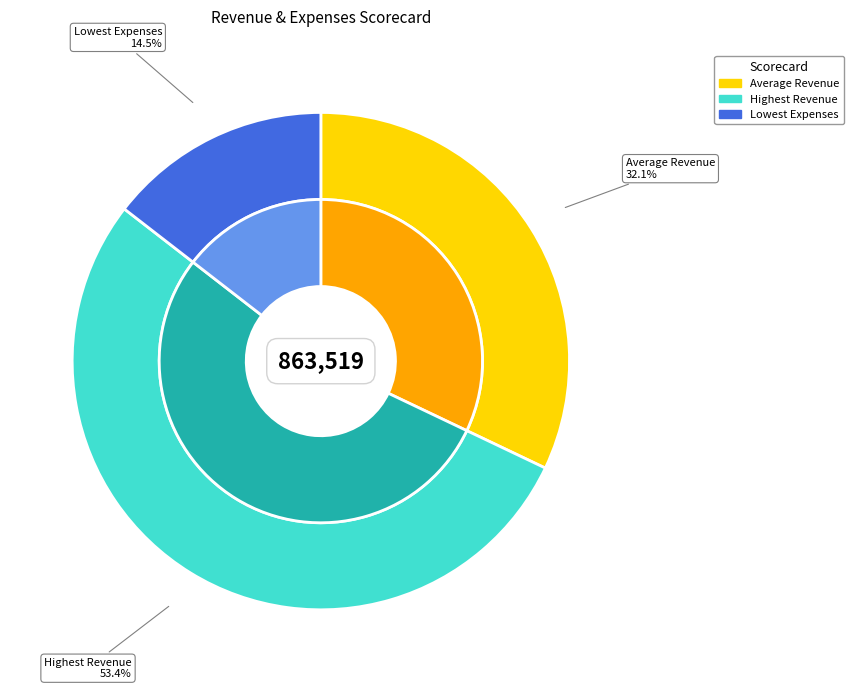

What is the total percentage of Average Revenue and Lowest Expenses?

46.6%